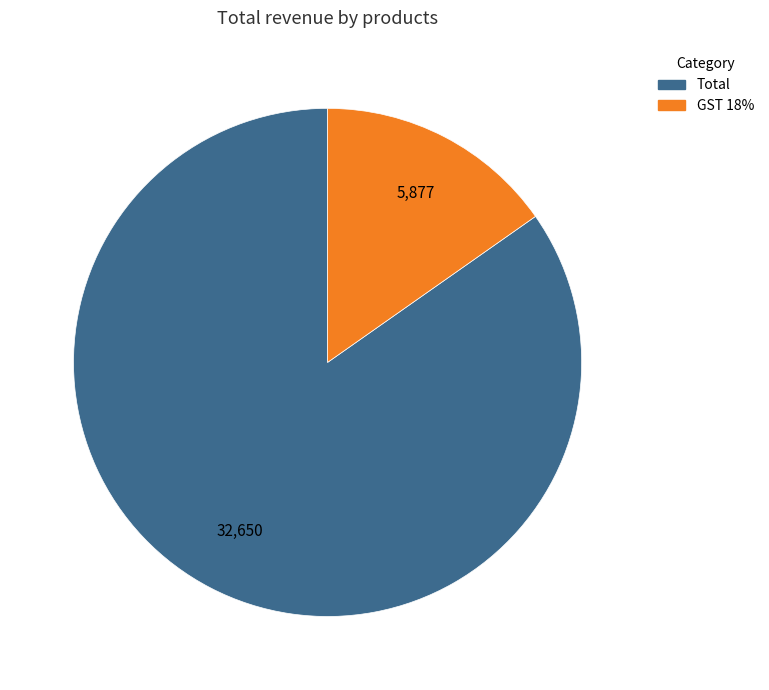

Which has a higher value, GST 18% or Total?

Total